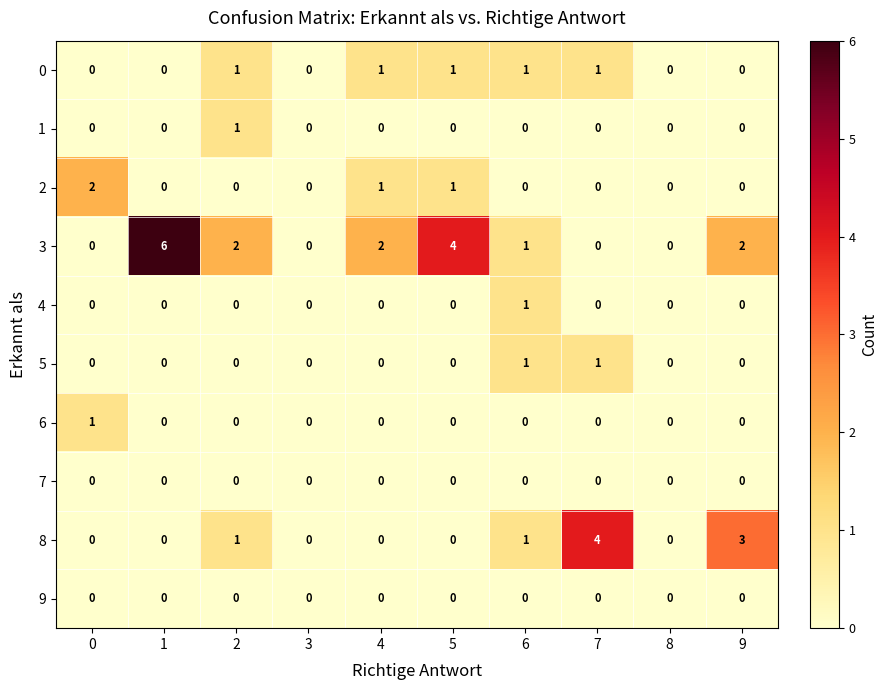

How many 0 values are between 0 and 1?

10